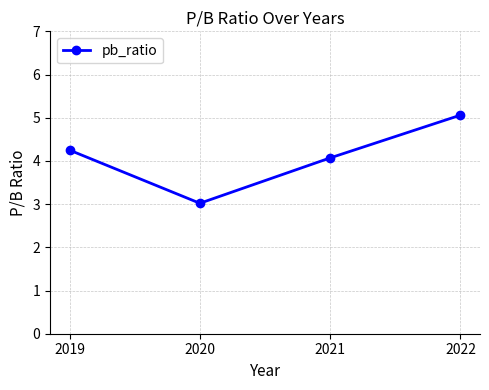

At which category does the chart reach its peak across all series?

2022